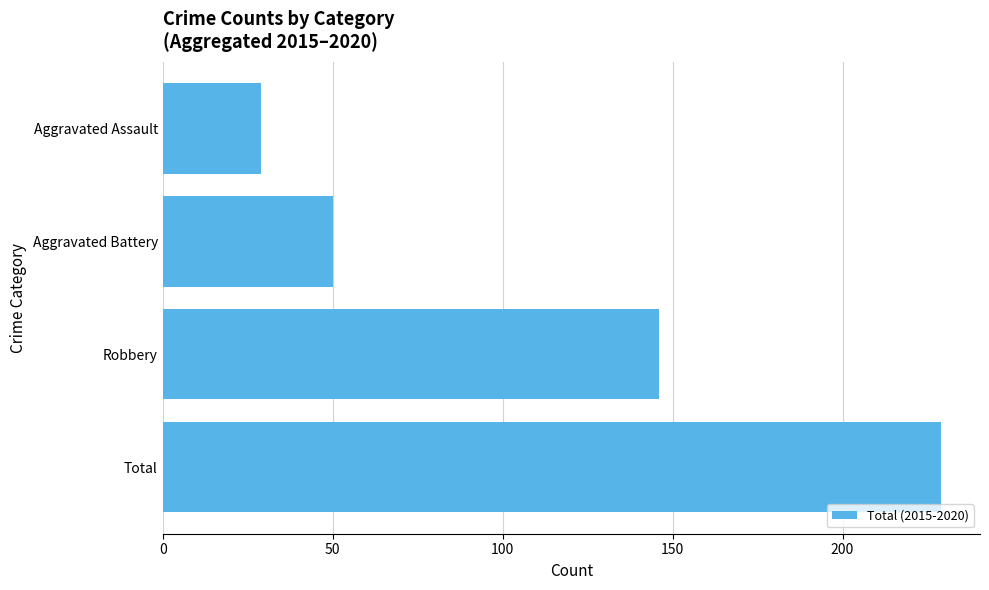

Count the number of data series in this chart.

1